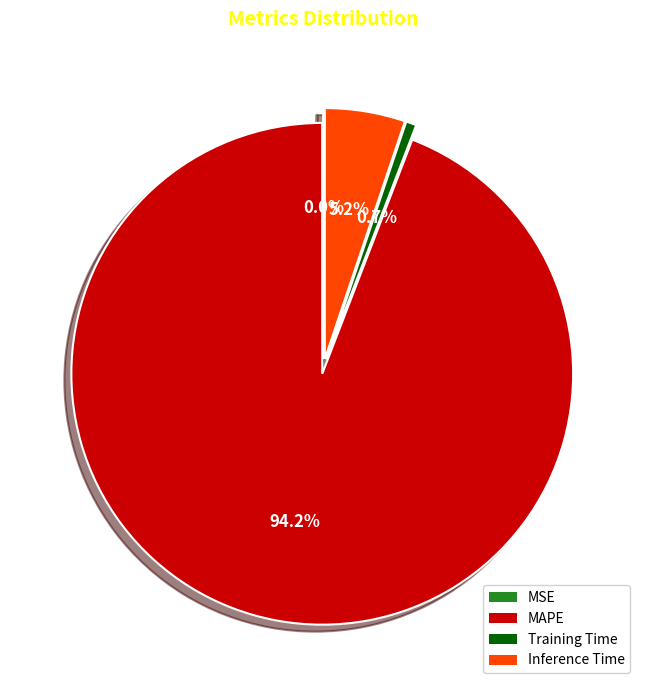

What percentage is the Inference Time slice, to the nearest percent?

5%